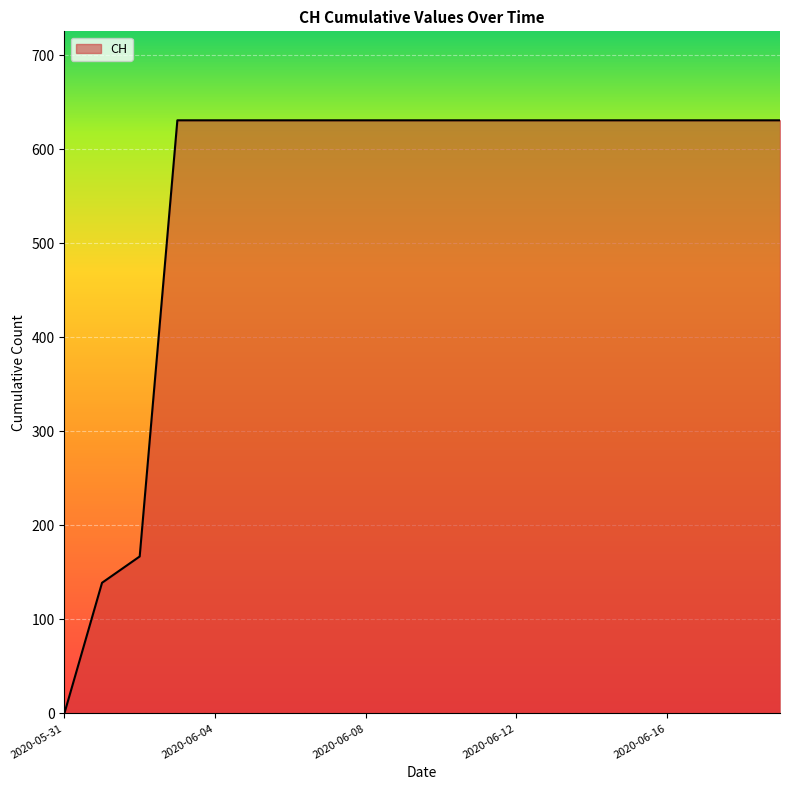

What is the greatest value displayed?

631